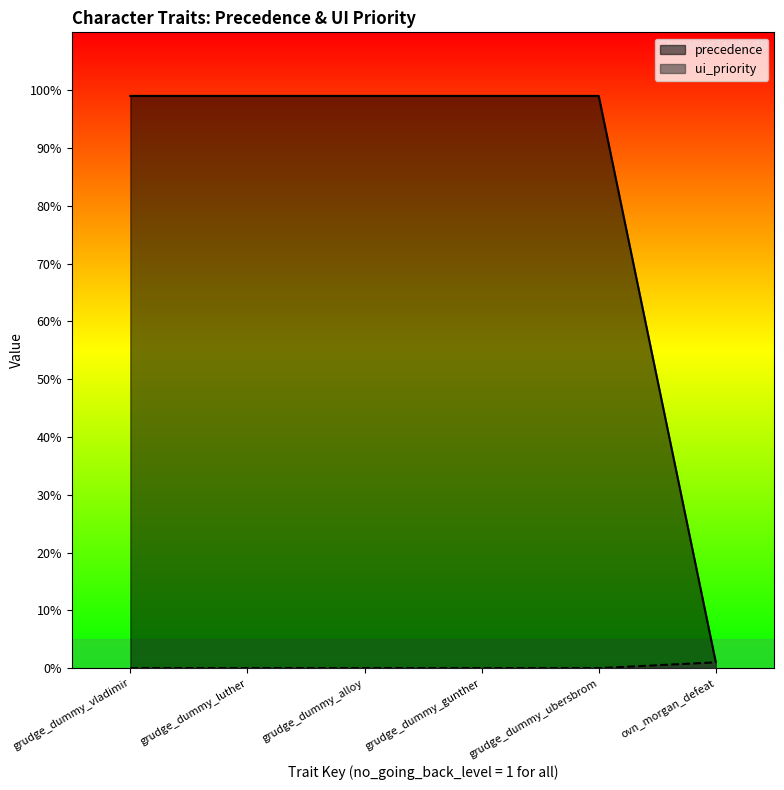

Between grudge_dummy_alloy and grudge_dummy_ubersbrom, which series saw the biggest shift?

precedence